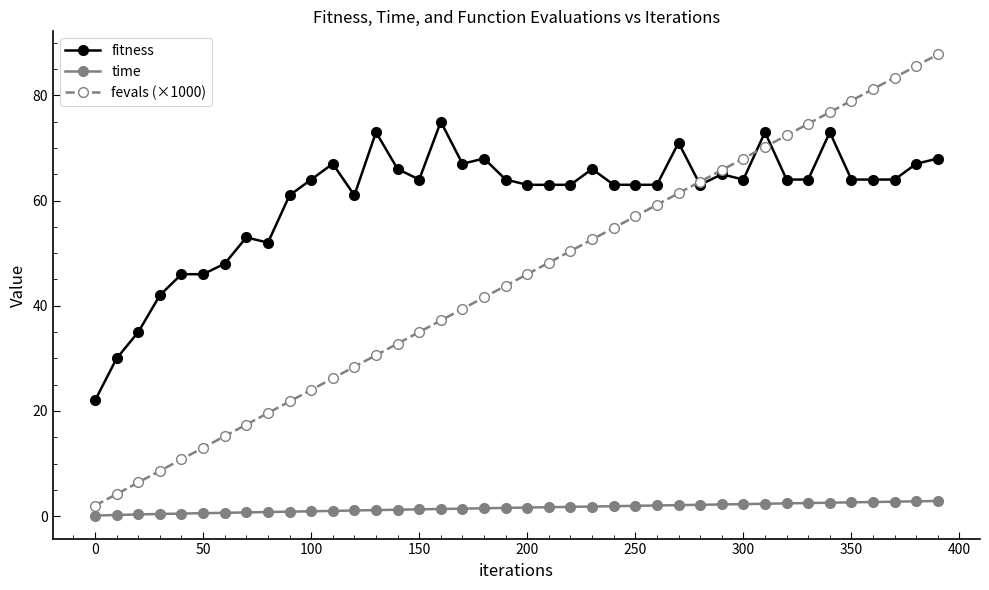

True or false: time and fitness intersect in this chart.

False